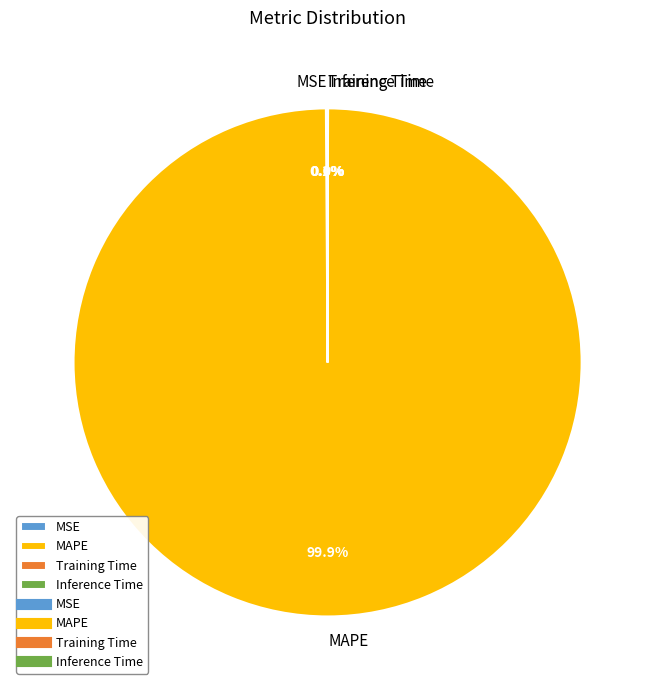

To the nearest percent, what is the difference between the largest and smallest slice percentages?

100%